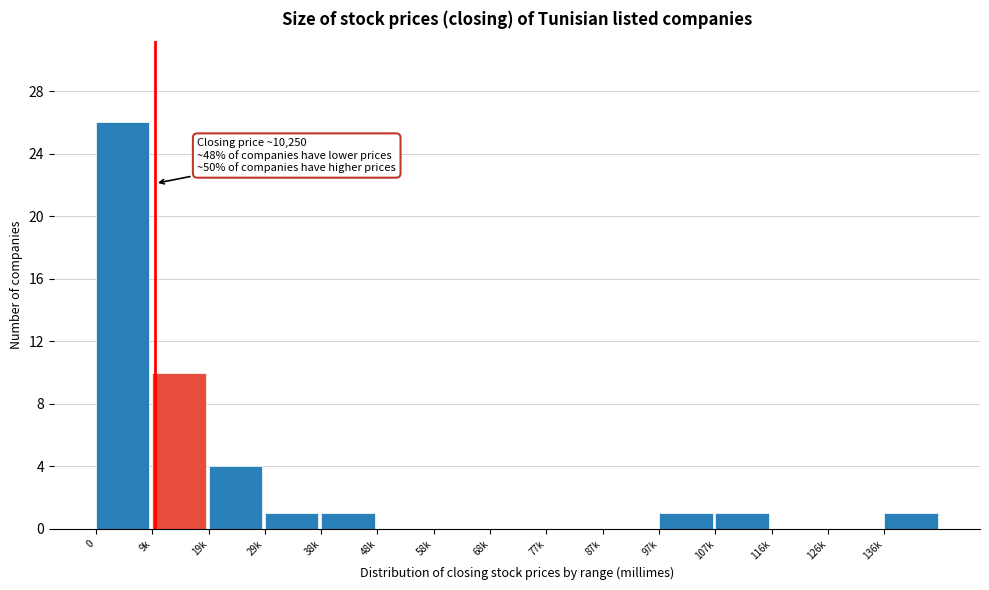

Reading right to left, list all the values displayed in this chart.

136k=1	126k=0	116k=0	107k=1	97k=1	87k=0	77k=0	68k=0	58k=0	48k=0	38k=1	29k=1	19k=4	9k=10	0=26